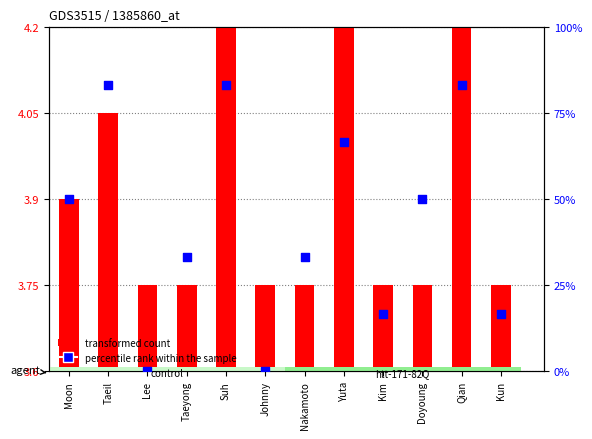

What is the total value across all series at Suh?

87.5